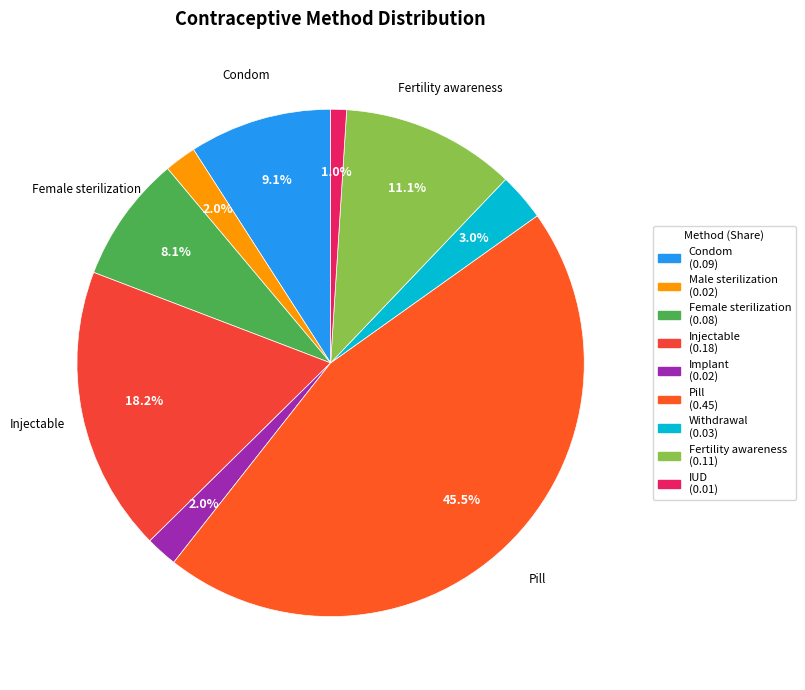

Does any single category account for the majority?

No